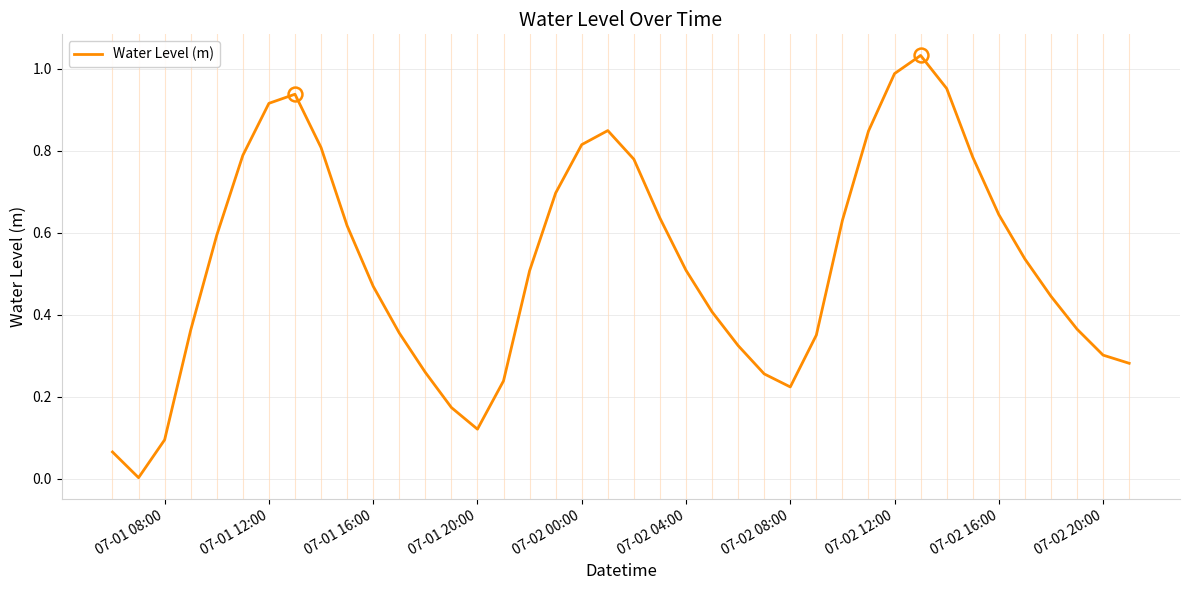

Does the chart have visible grid lines?

Yes